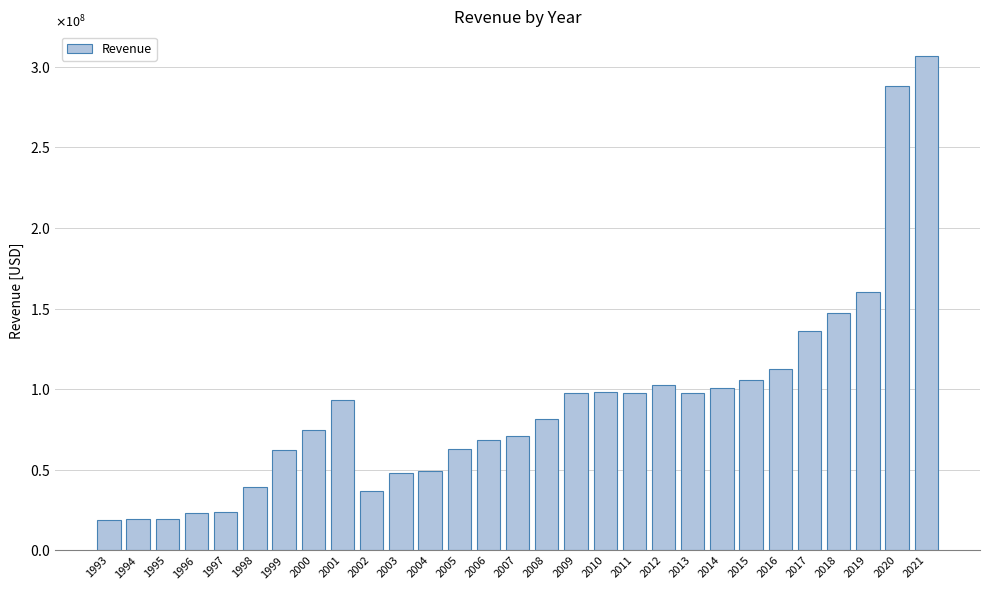

What is the minimum value shown in the chart?

19000000